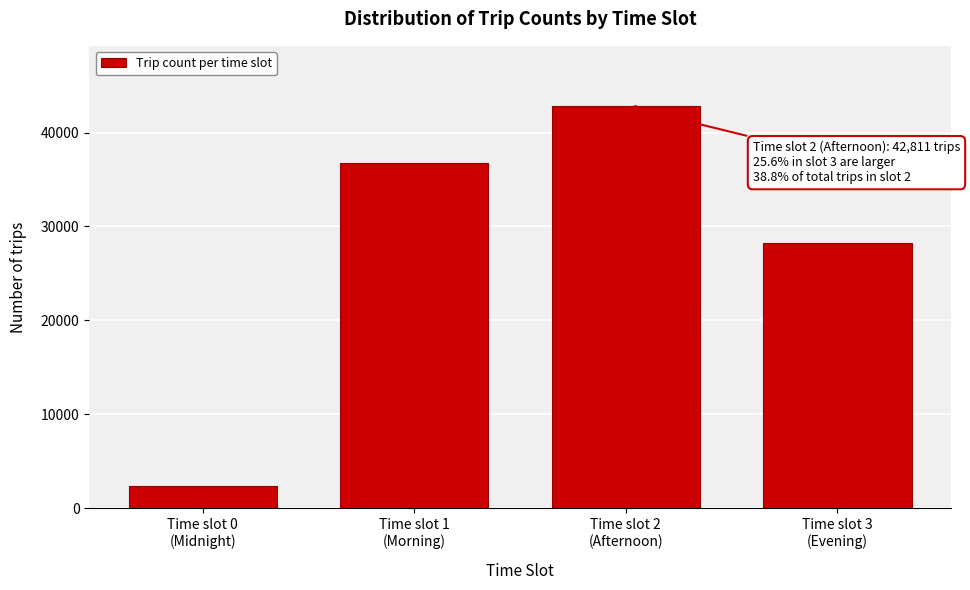

Reading right to left, transcribe all the data shown in this chart.

28270	42811	36776	2398